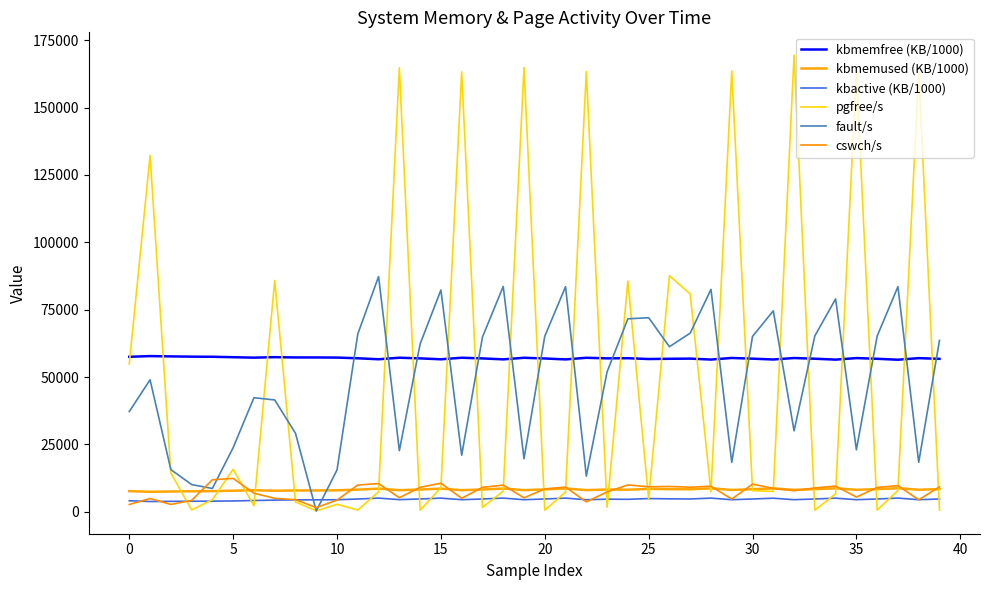

What is the maximum value for kbmemused (KB/1000)?

8743.6